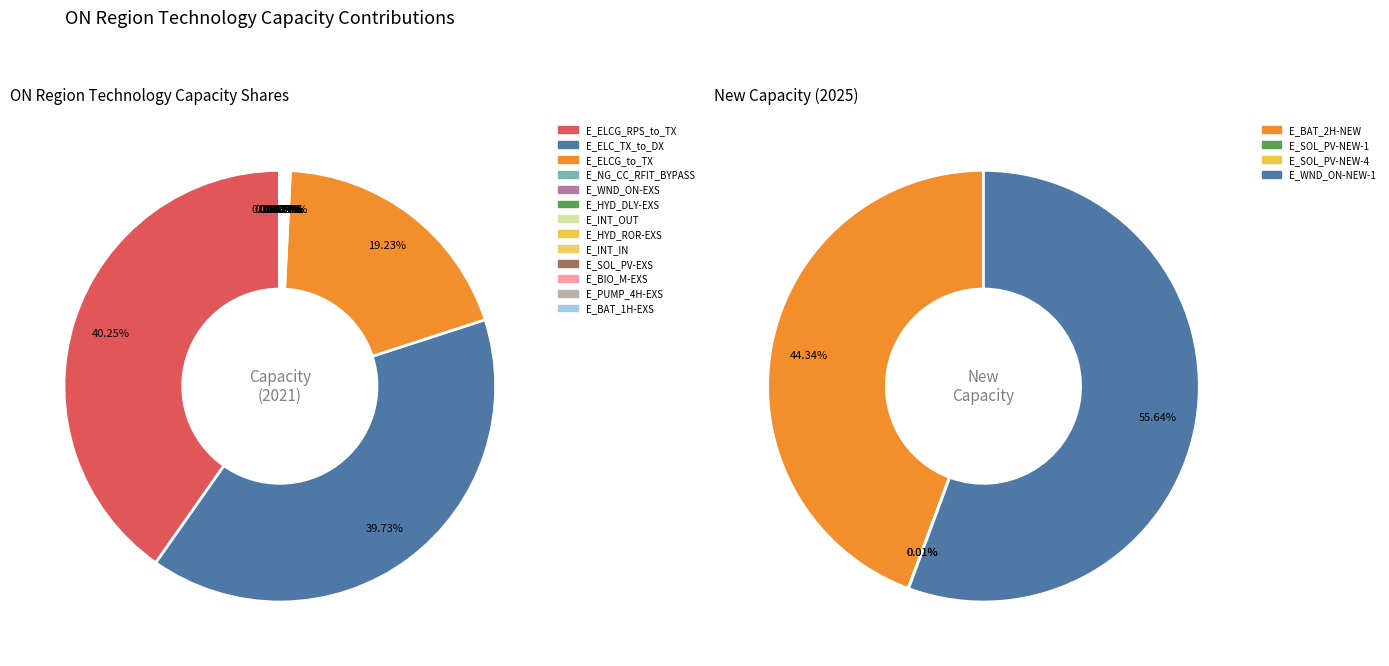

What portion of the pie excludes E_NG_CC_RFIT_BYPASS?

99.8%